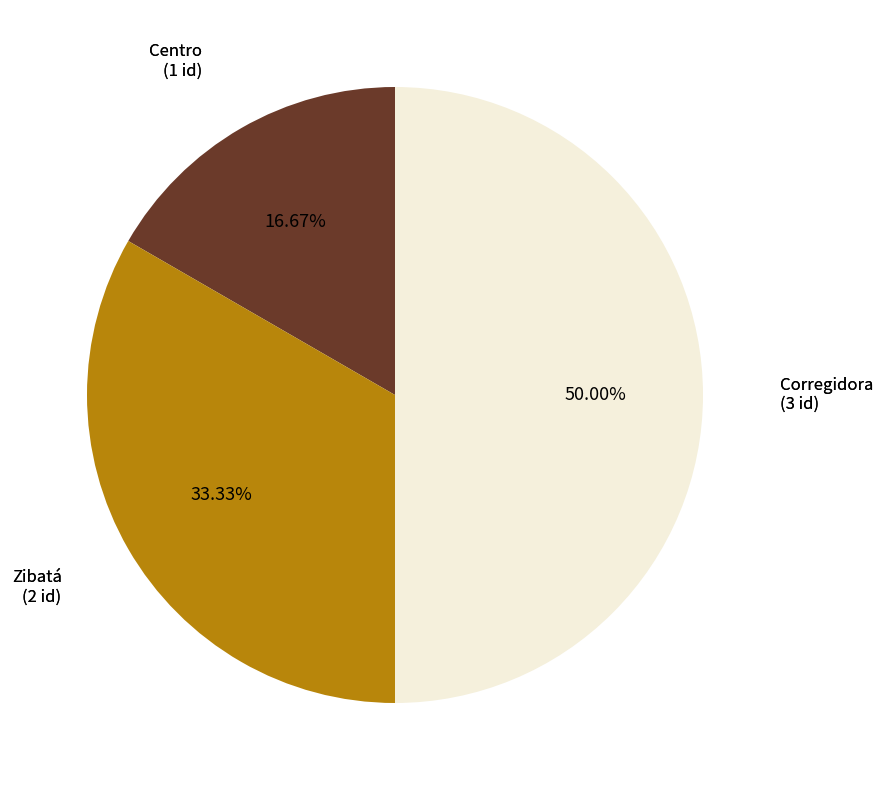

What percentage is the Zibatá slice, to the nearest percent?

33%